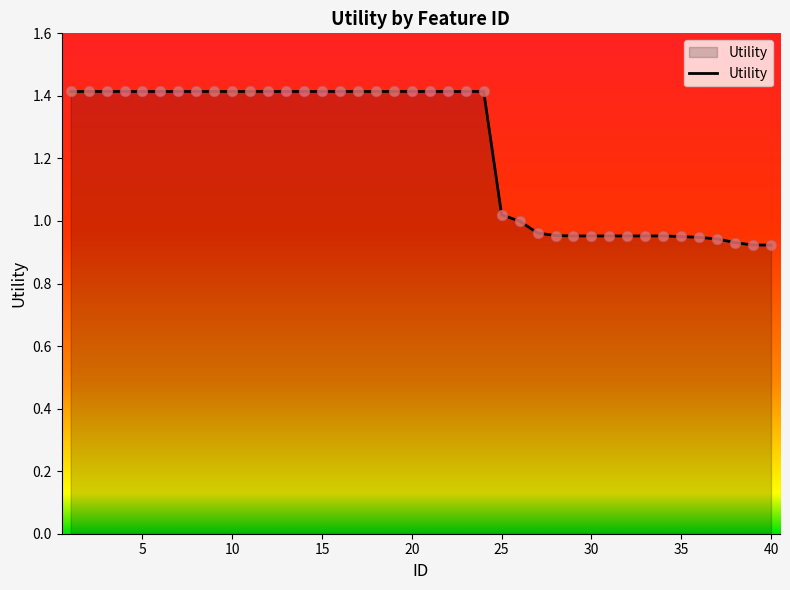

What is the greatest value displayed?

1.4